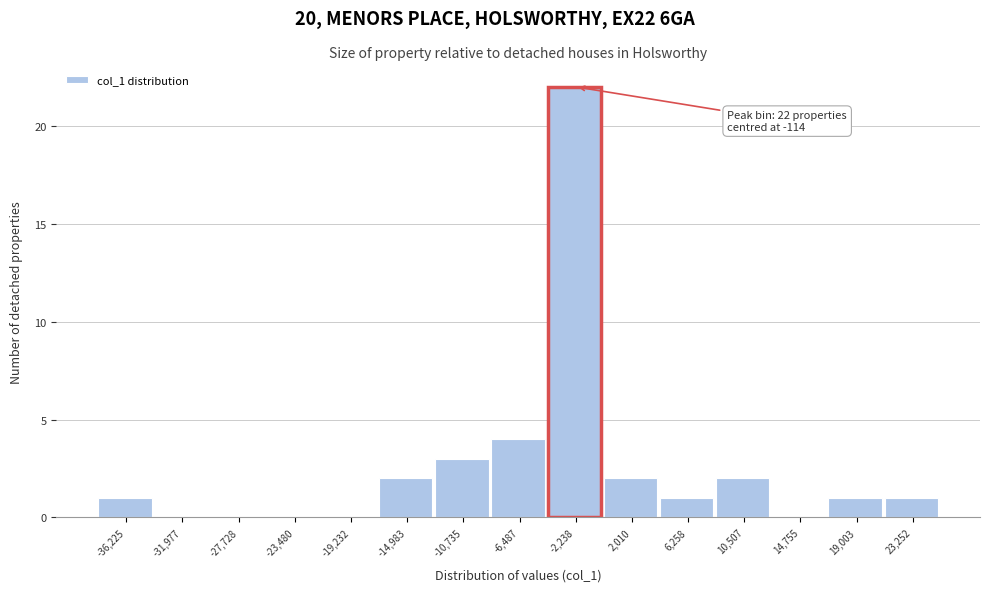

Reading left to right, list all the values displayed in this chart.

-36,225=1	-31,977=0	-27,728=0	-23,480=0	-19,232=0	-14,983=2	-10,735=3	-6,487=4	-2,238=22	2,010=2	6,258=1	10,507=2	14,755=0	19,003=1	23,252=1